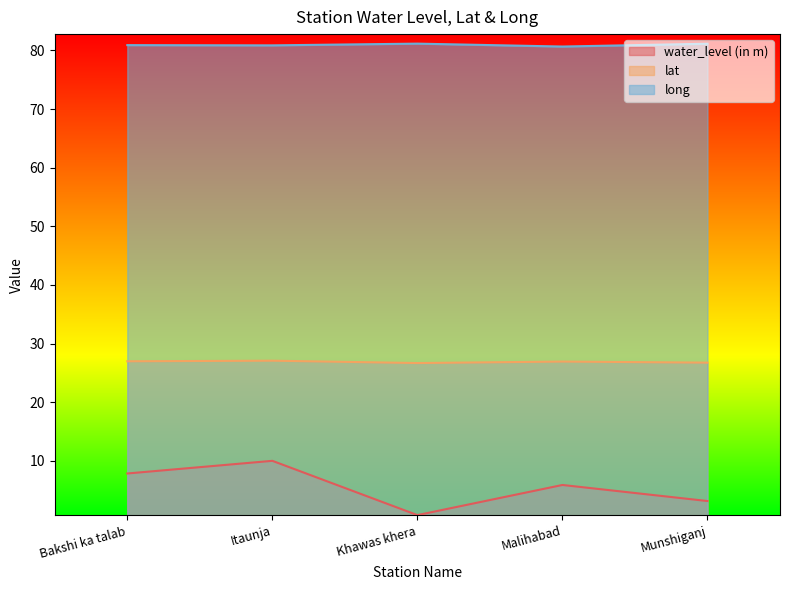

What position from the right is Malihabad?

2